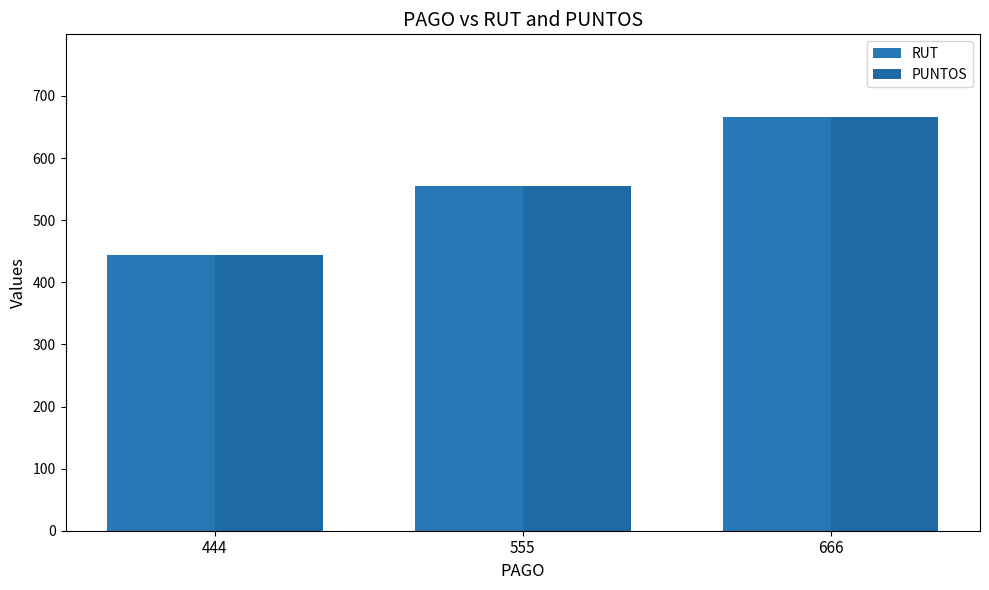

List the labels in order of PUNTOS value, largest first.

666, 555, 444